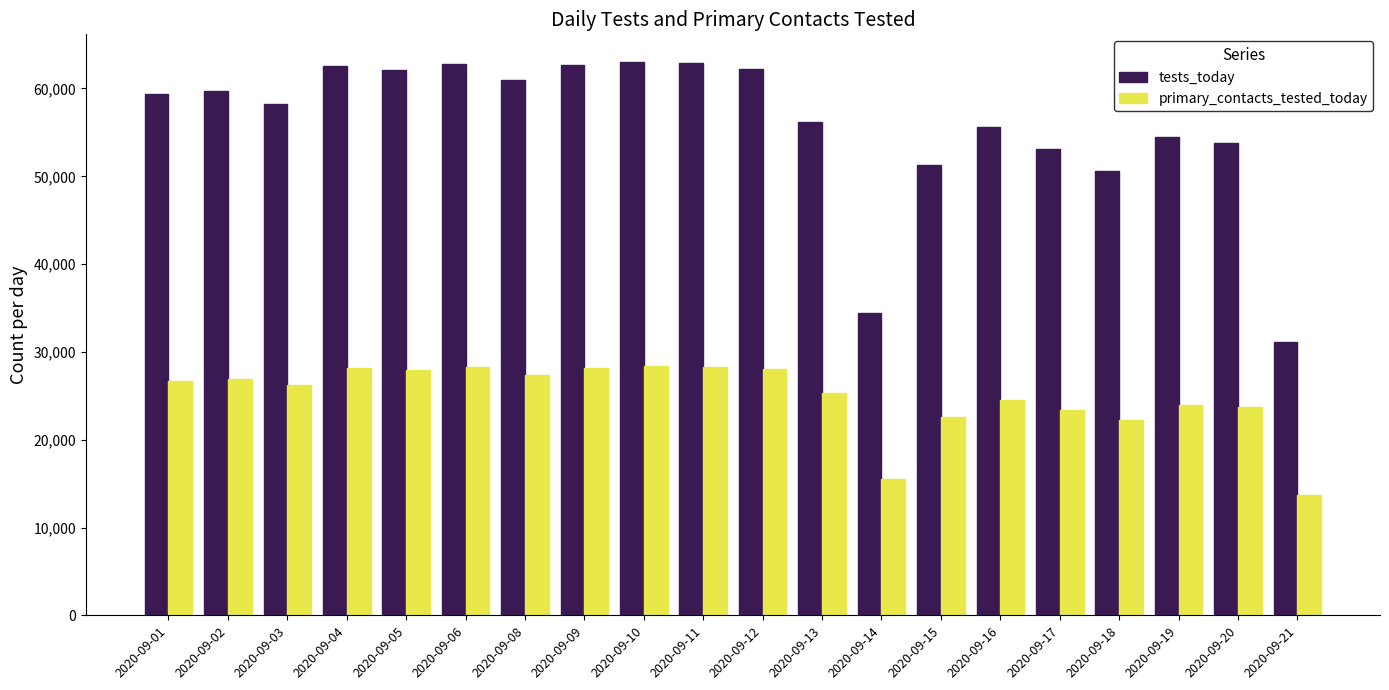

Count the number of categories in the chart.

20